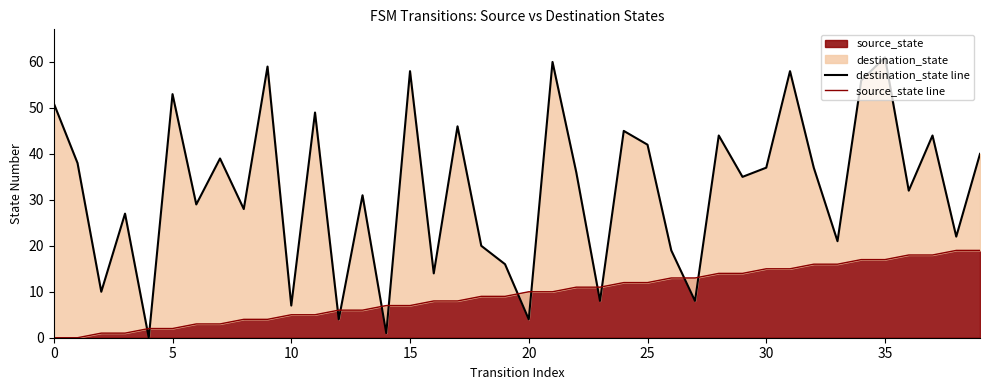

How many categories are shown in the chart?

40